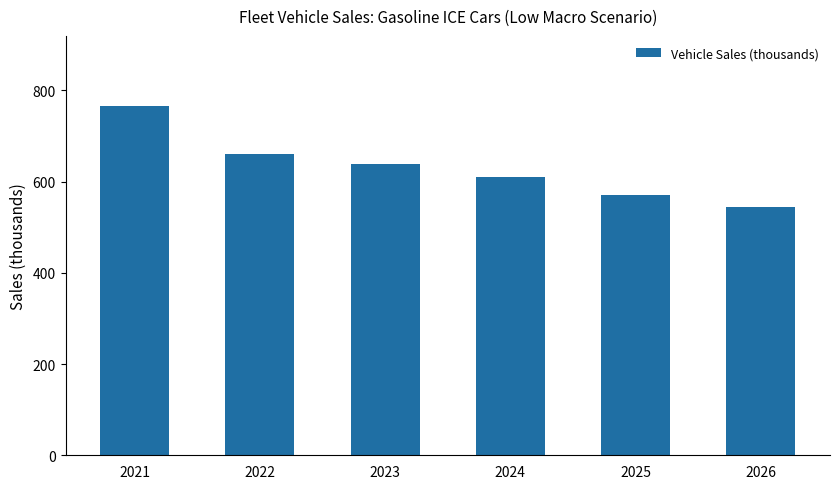

What is the change in value from 2022 to 2026?

-114.7